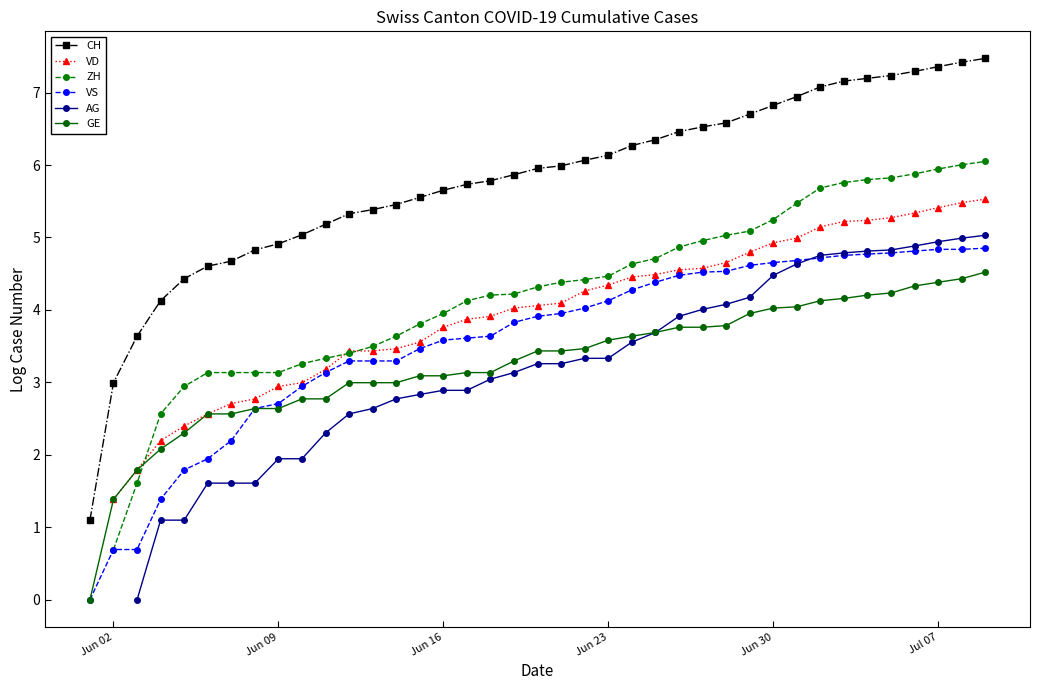

True or false: ZH and CH cross at least once.

False